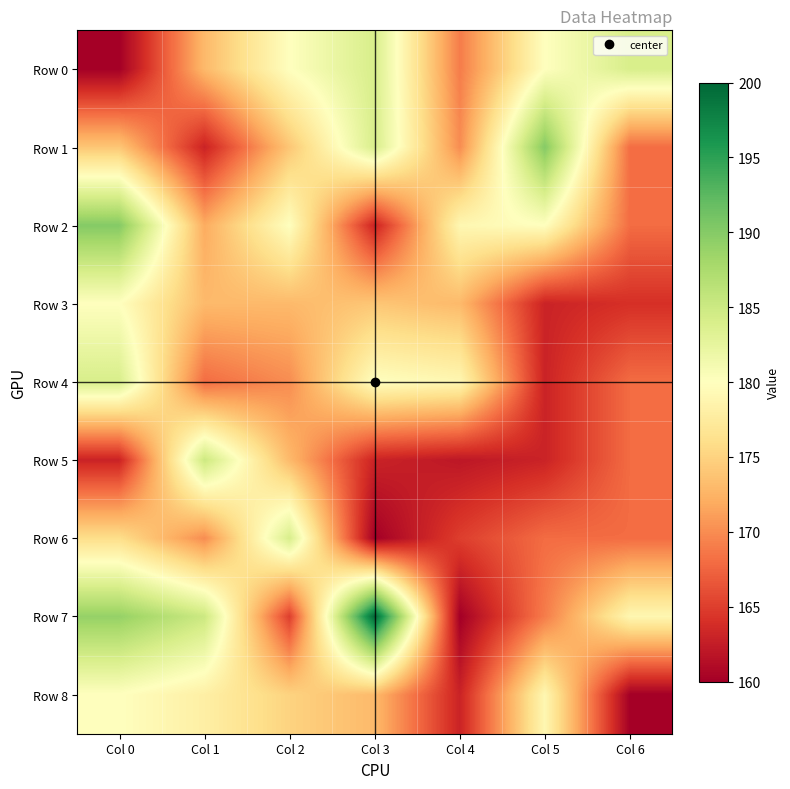

Which series has the largest total across all categories?

Row 7